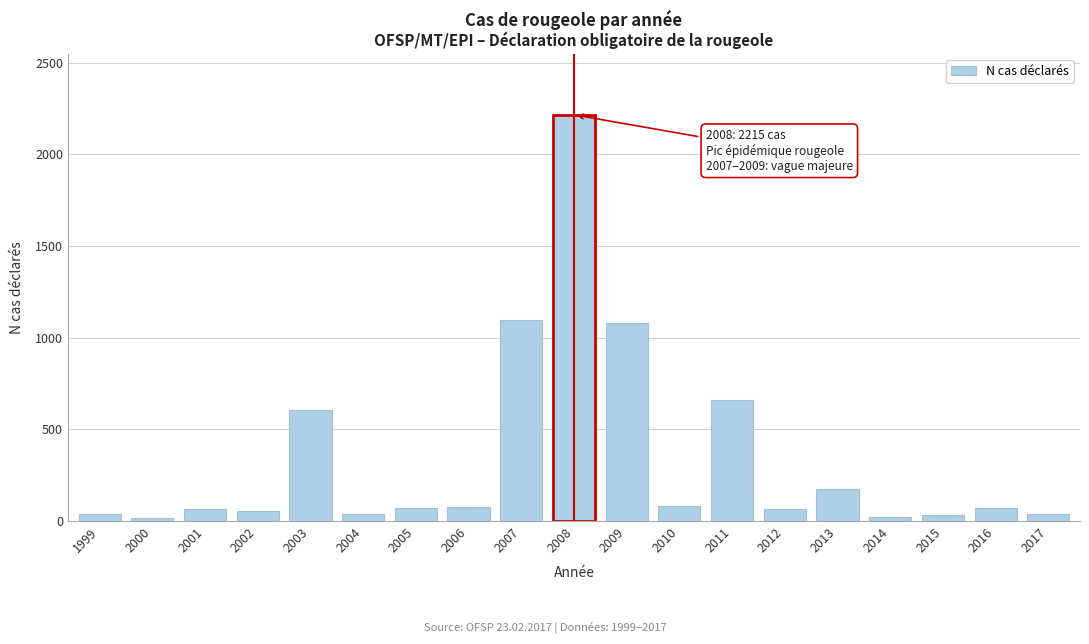

Which label corresponds to the largest value in the chart?

2008